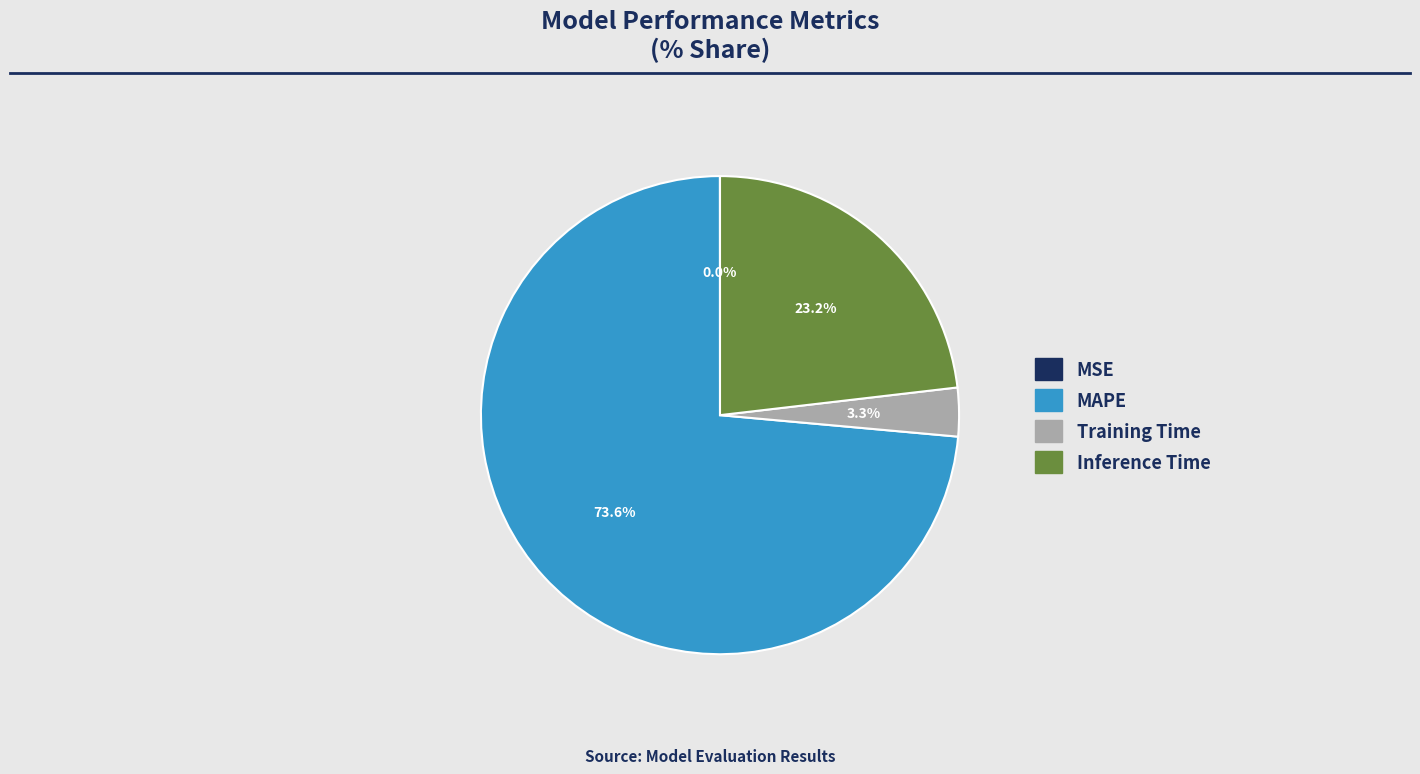

To the nearest percent, what is the average slice percentage?

25%